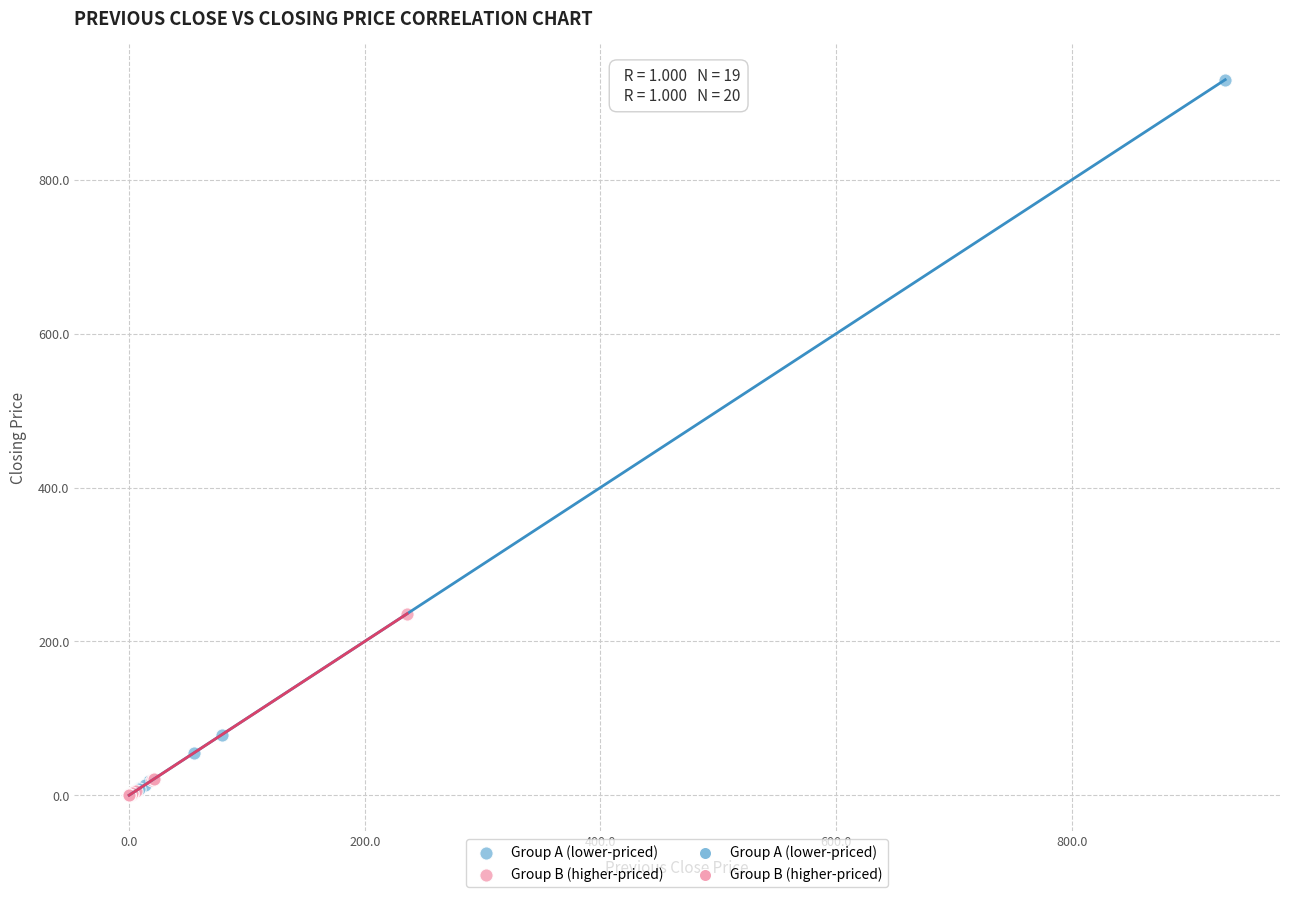

Which series contains the highest Y value?

Group A (lower-priced)